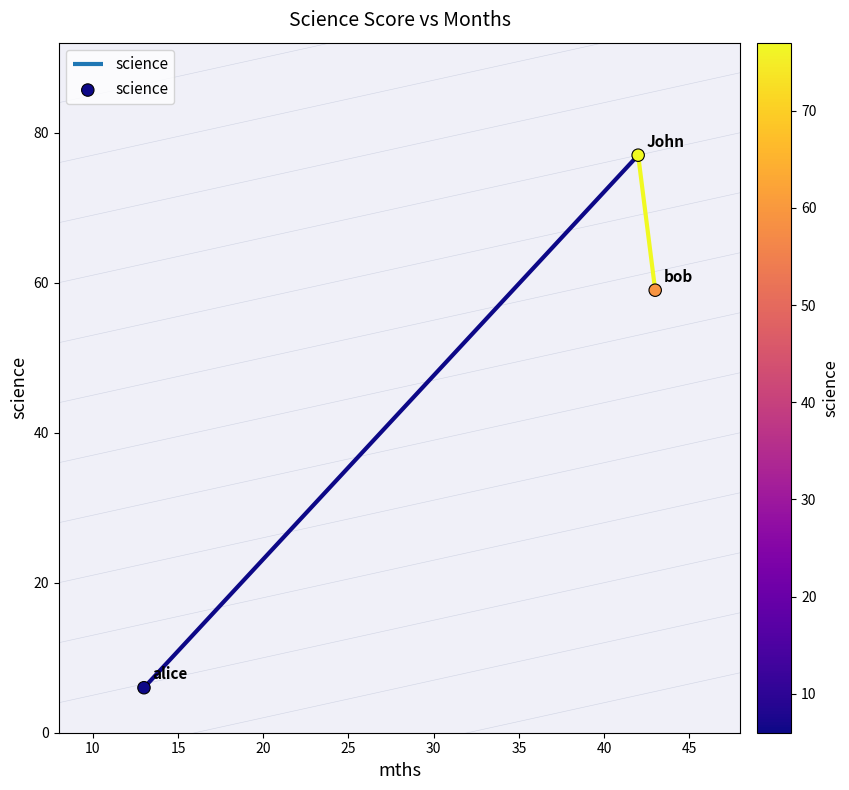

Between 15 and 10, which is larger?

10